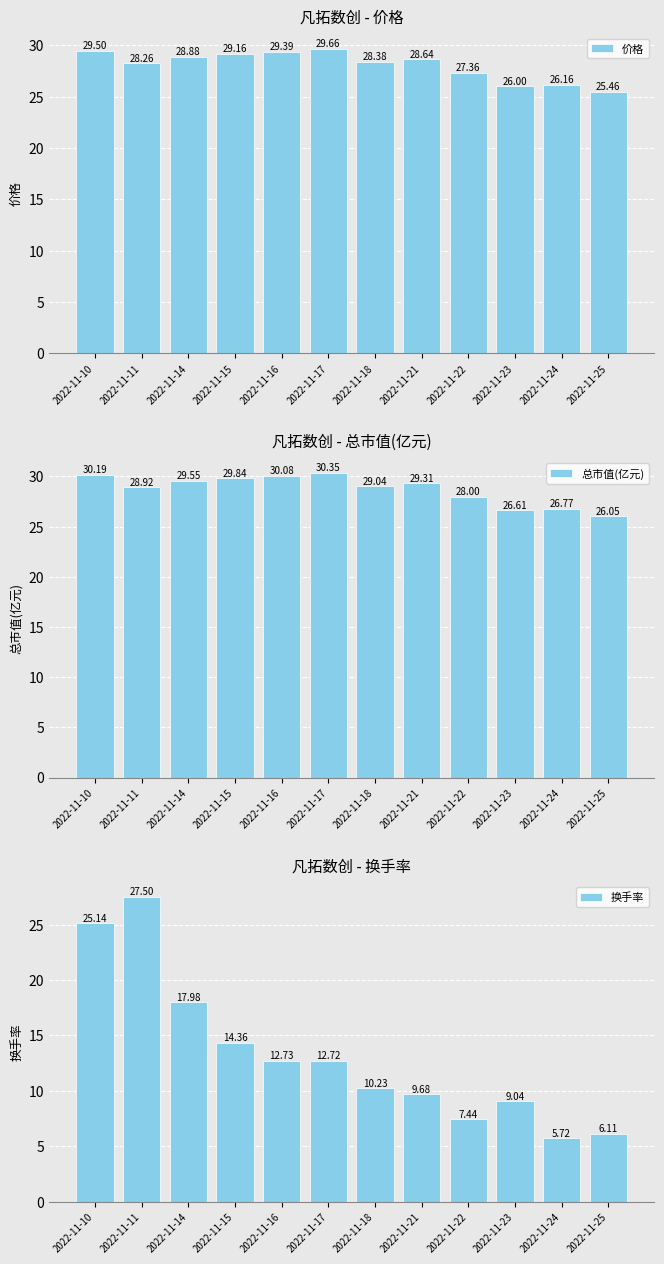

What is the difference between the highest and lowest values at 2022-11-23?

17.6